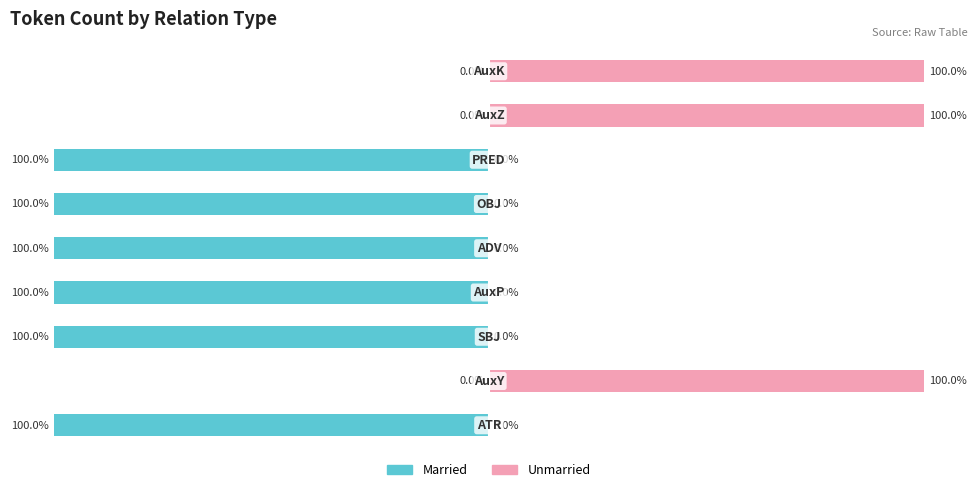

Reading left to right, list all the values displayed in this chart.

Married: 0=-100	1=0	2=-100	3=-100	4=-100	5=-100	6=-100	7=0	8=0
Unmarried: 0=0	1=100	2=0	3=0	4=0	5=0	6=0	7=100	8=100